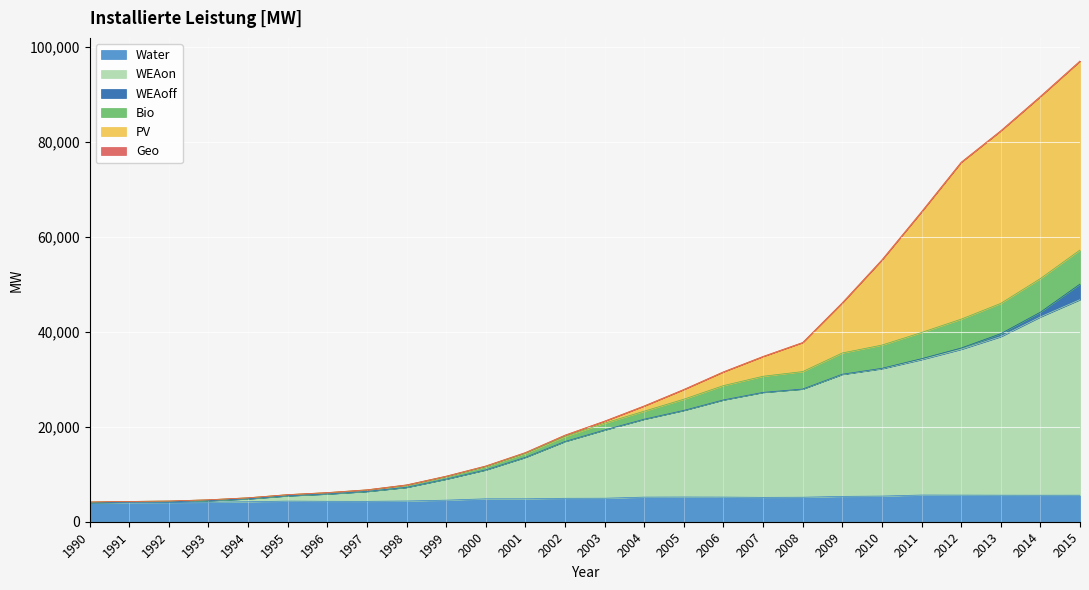

What is the maximum value for Water?

5625